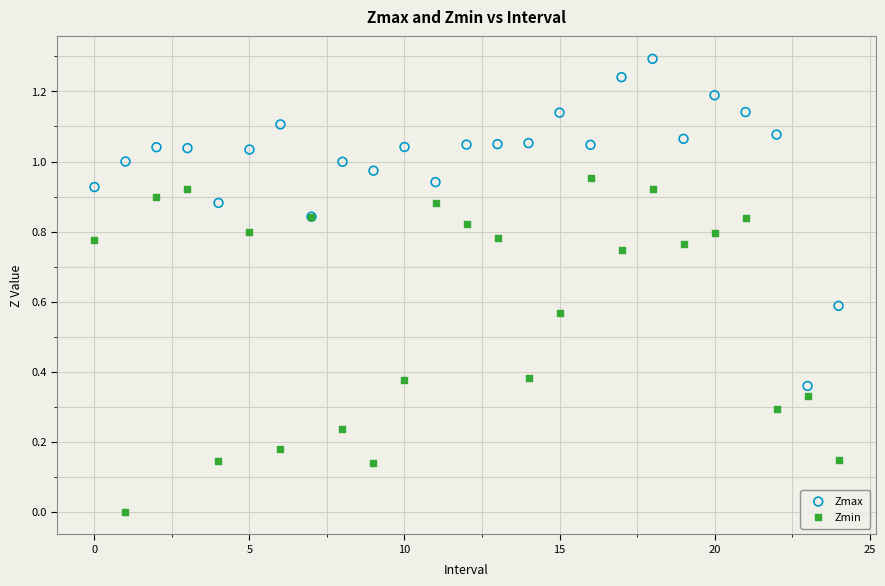

Which series reaches the minimum Y coordinate?

Zmin